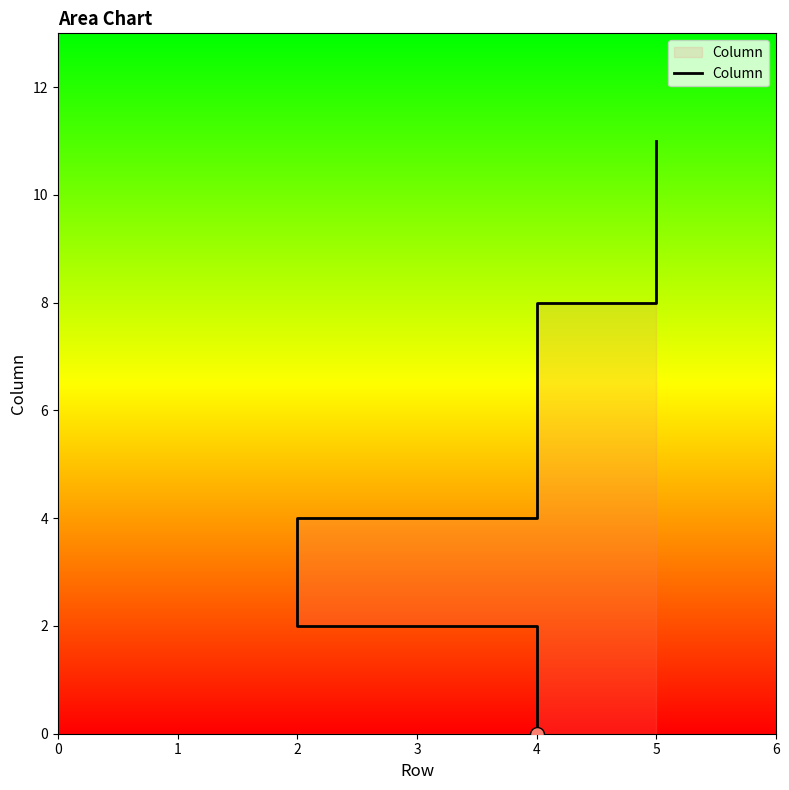

Count the values in the range 2 to 8.

6